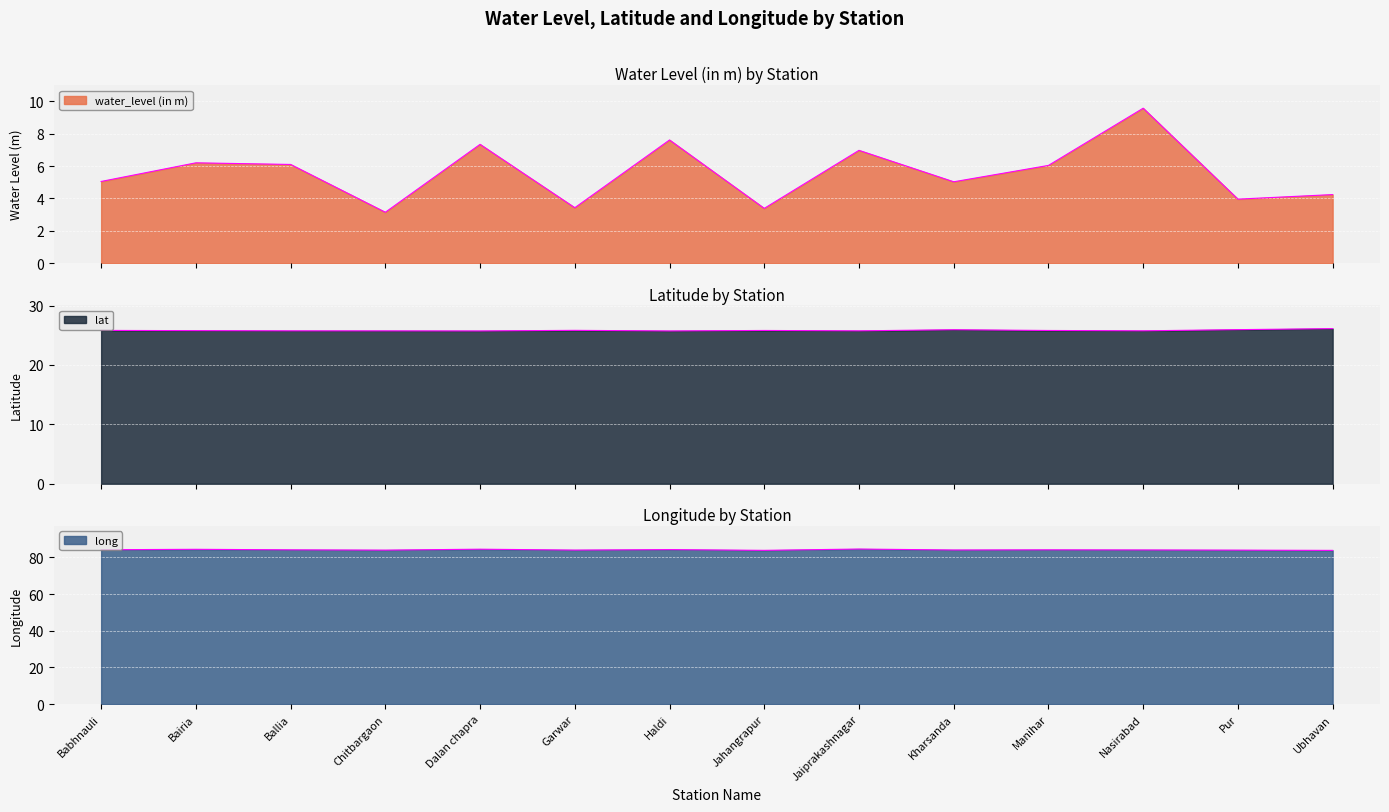

Is the value of lat at Manihar greater than the value of long at Haldi?

No